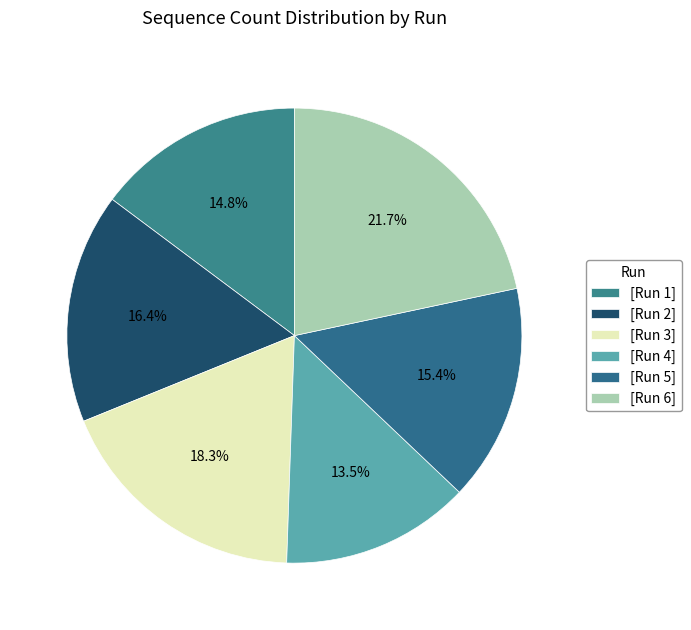

Which category has the smallest portion of the pie?

[Run 4]